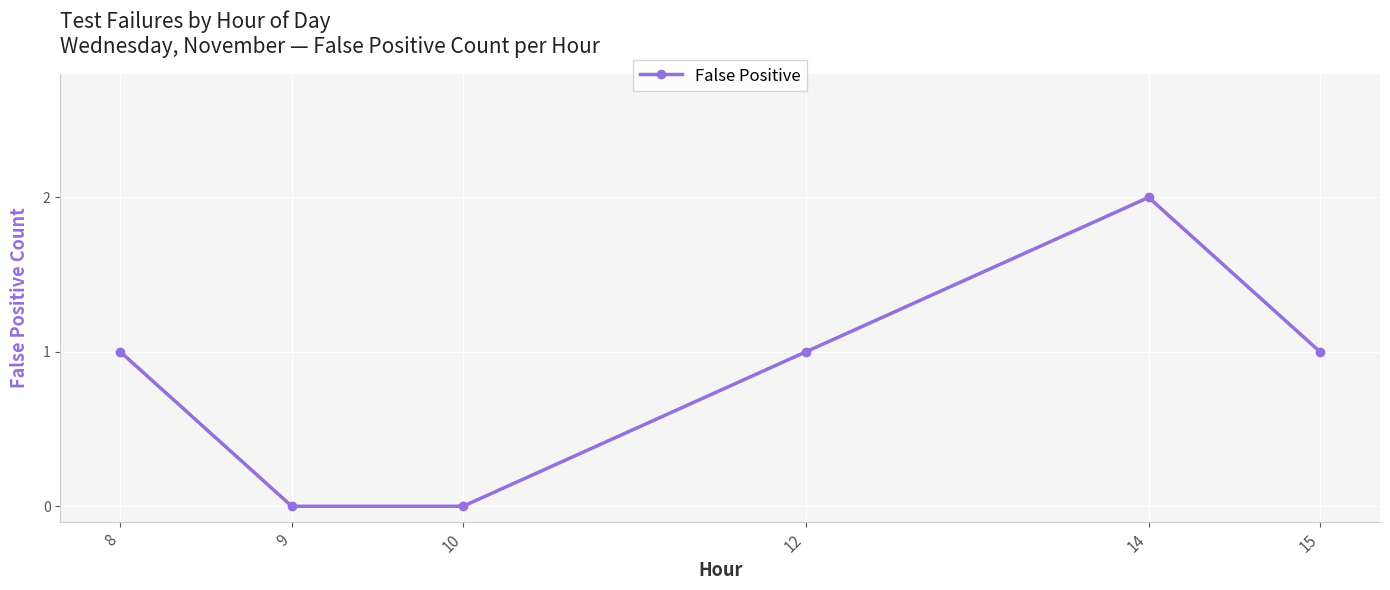

The chart shows a value of 1 at 14. True or false?

False